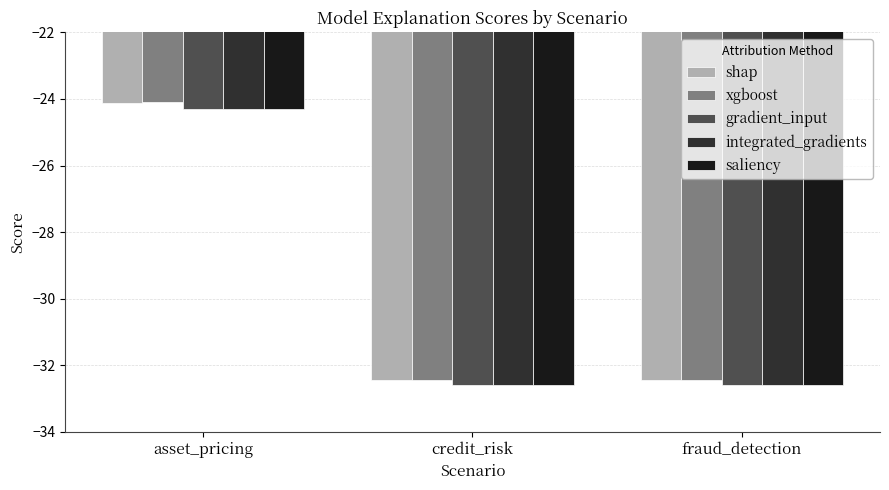

What are all the series names shown in the legend?

shap, xgboost, gradient_input, integrated_gradients, saliency